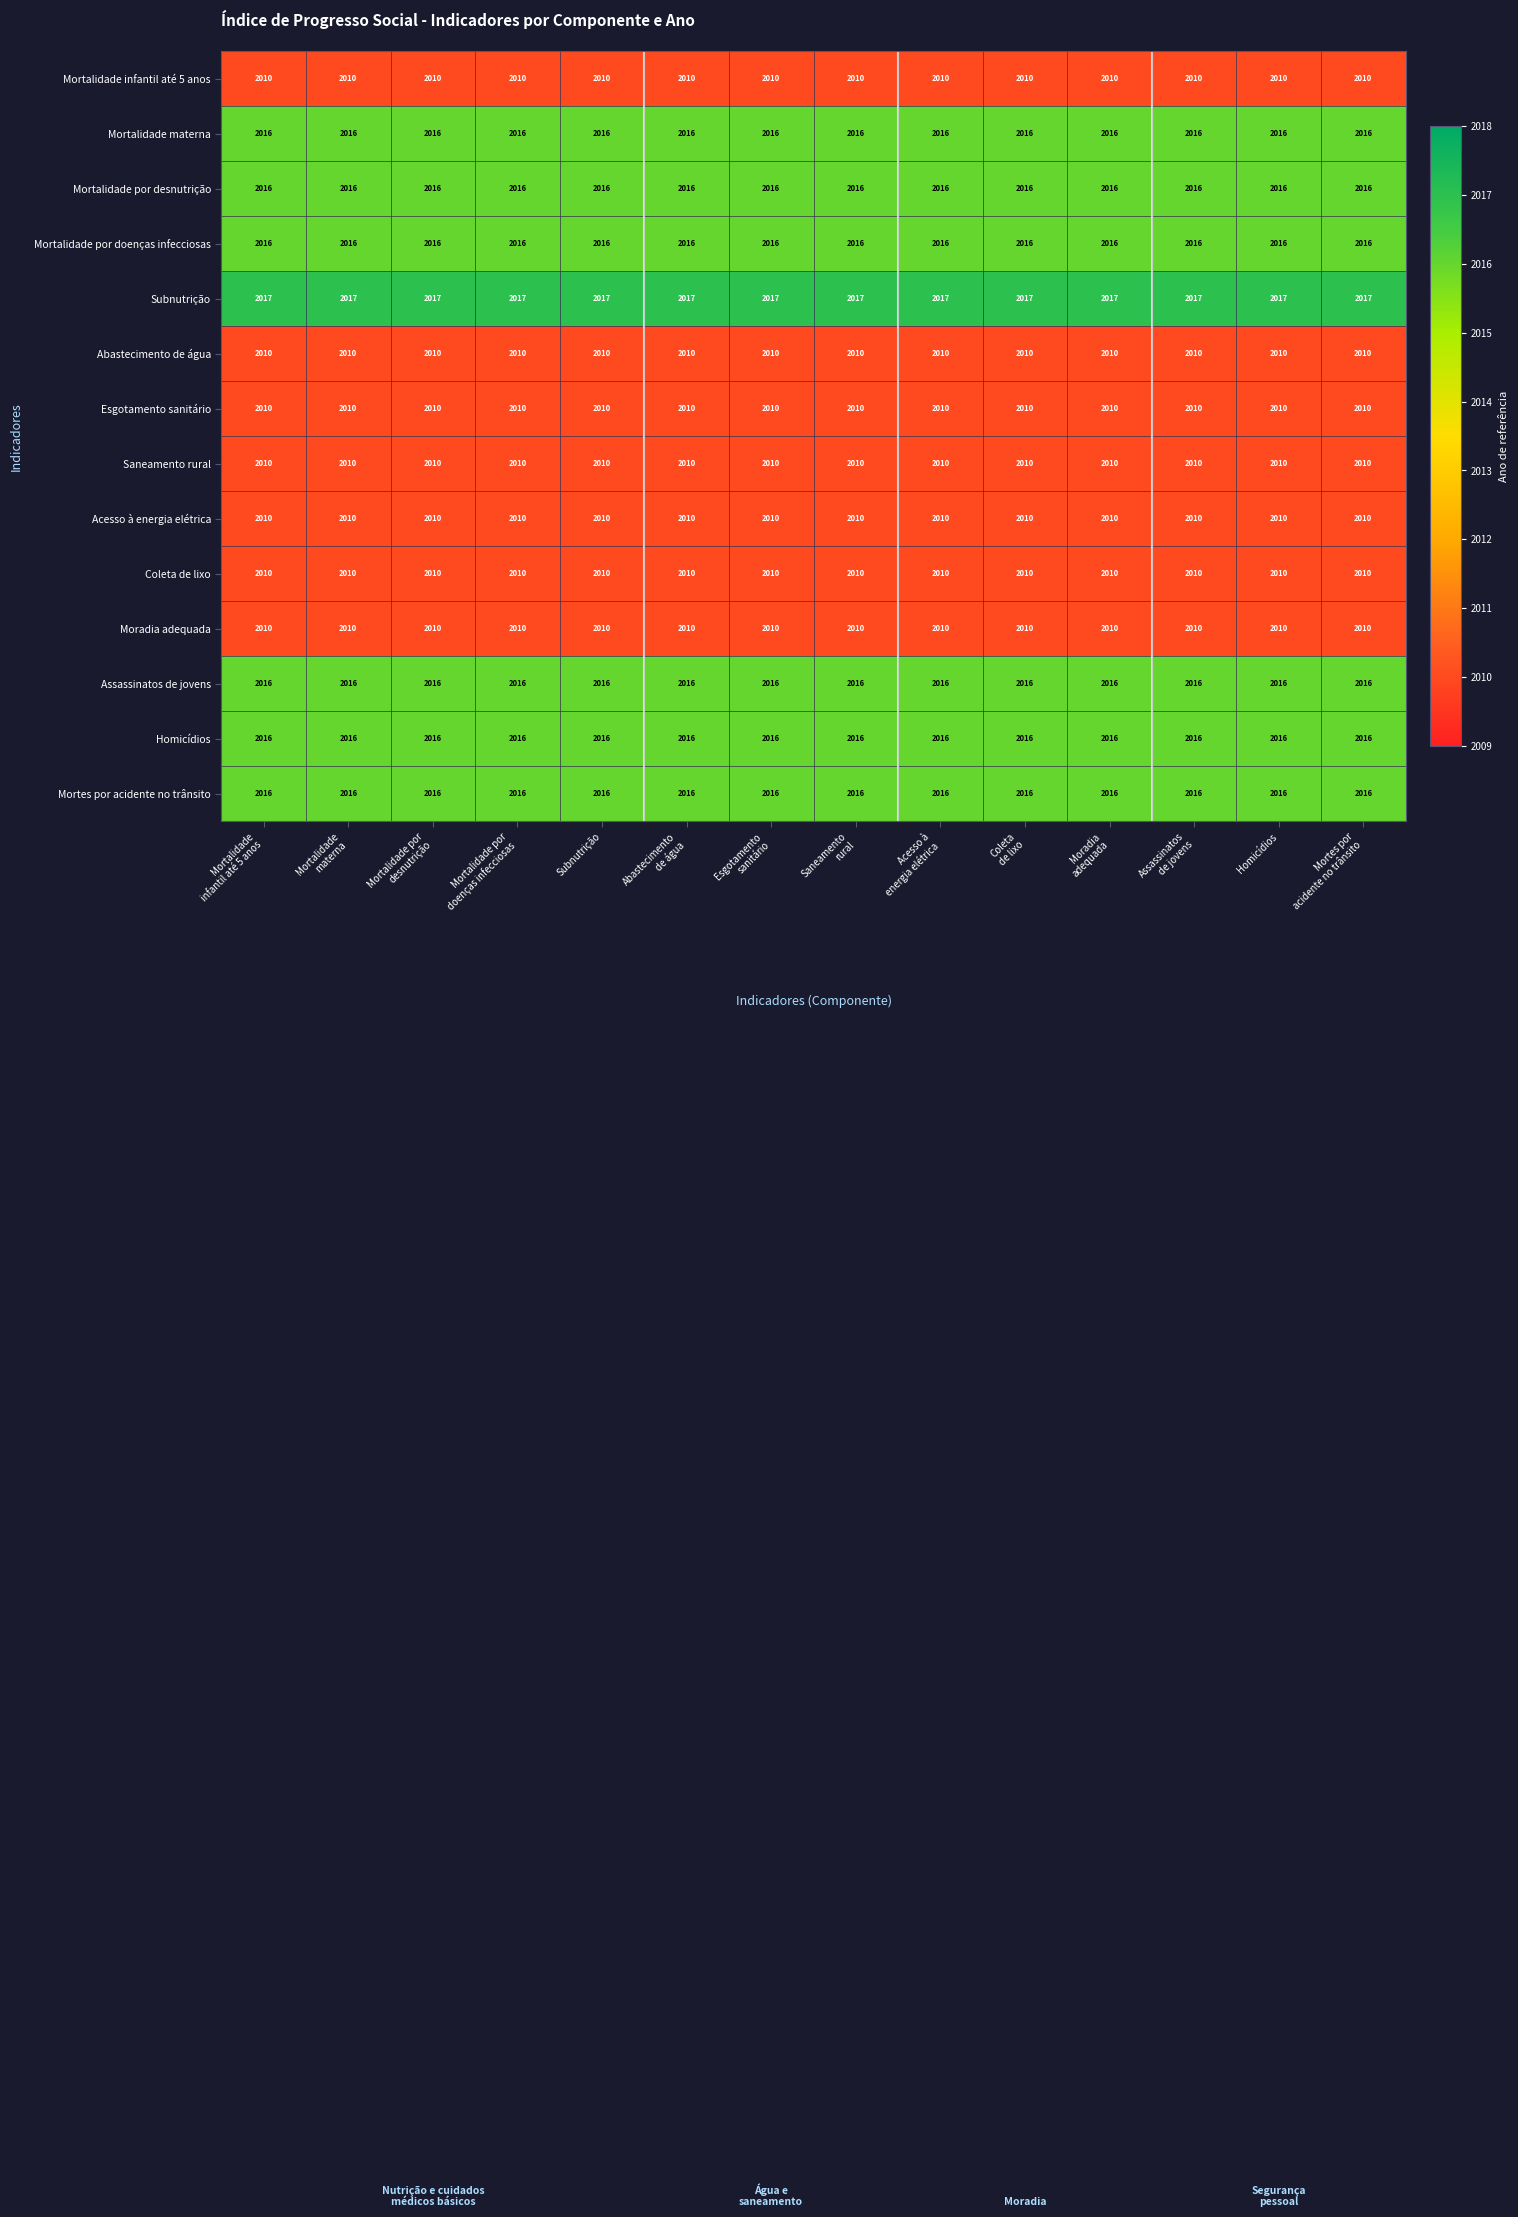

What is the average value of the Mortalidade por doenças infecciosas series?

2016